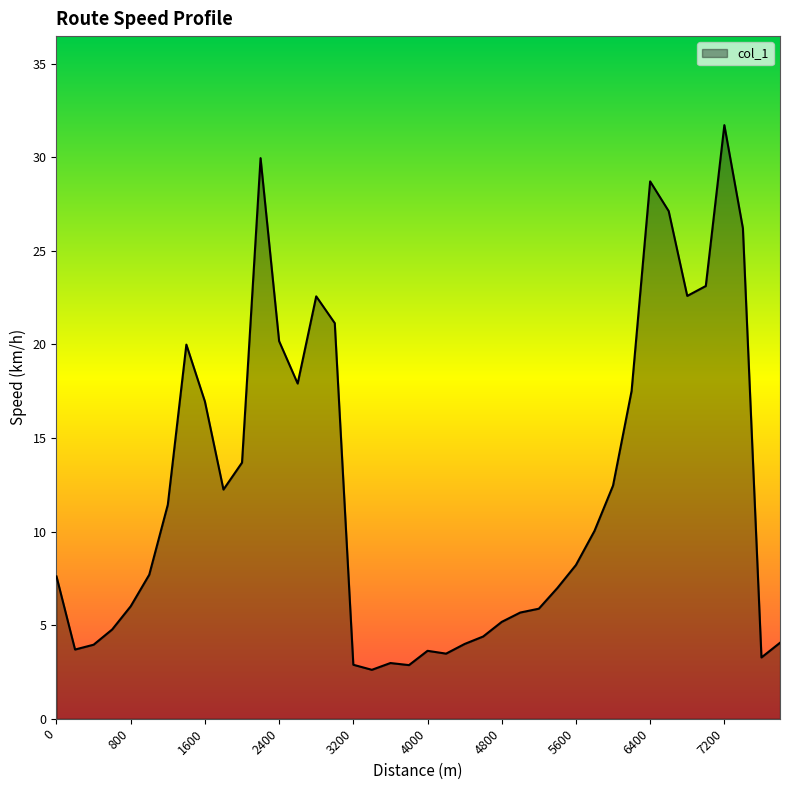

What is the maximum value shown in the chart?

31.7